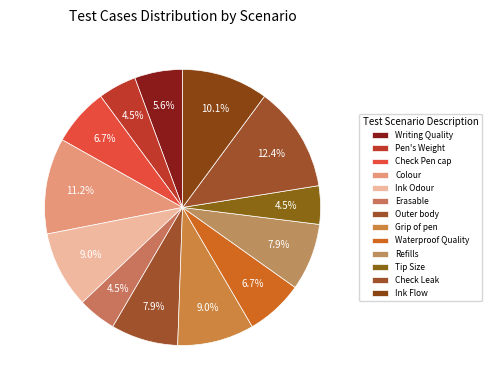

To the nearest percent, what is the difference between the largest and smallest slice percentages?

8%